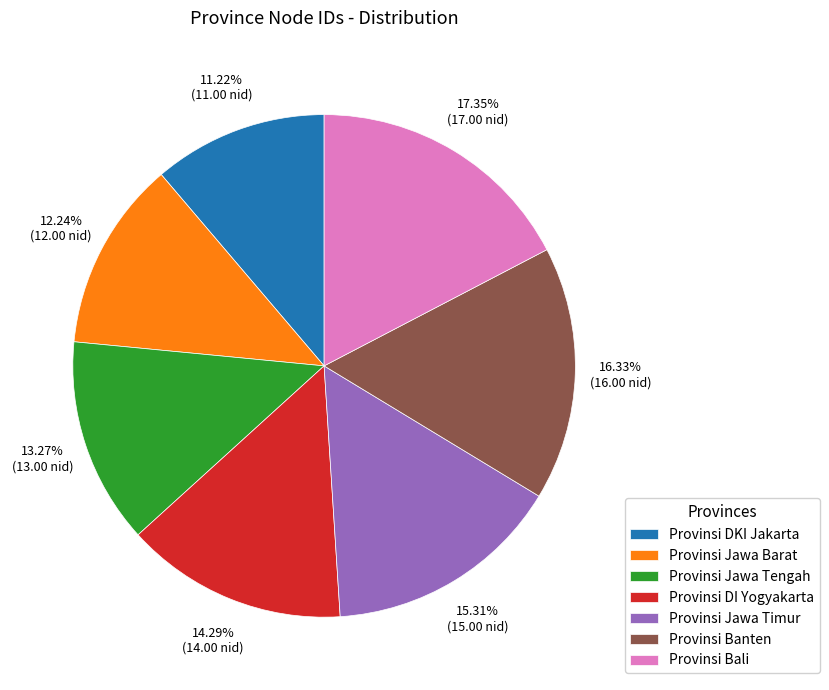

What is the total percentage of Provinsi Jawa Barat and Provinsi Jawa Tengah?

25.5%